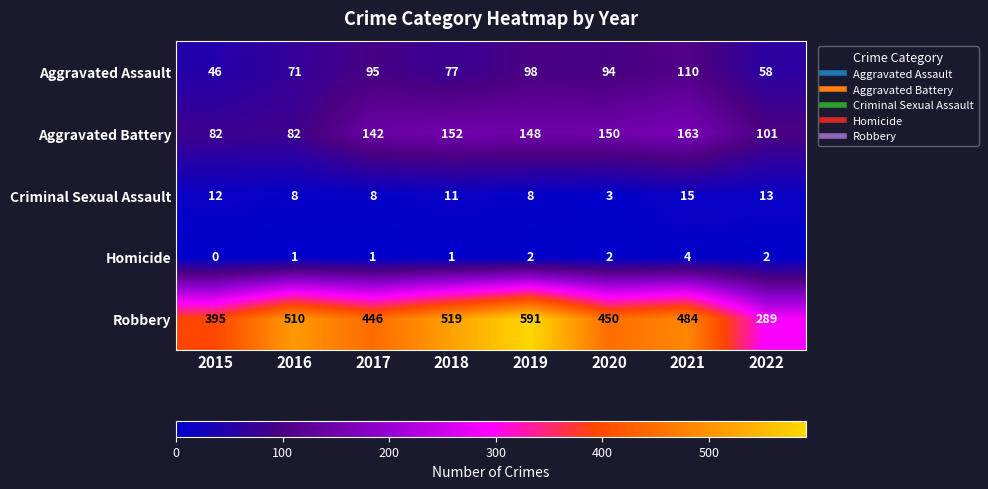

Which series has the widest spread of values?

Robbery